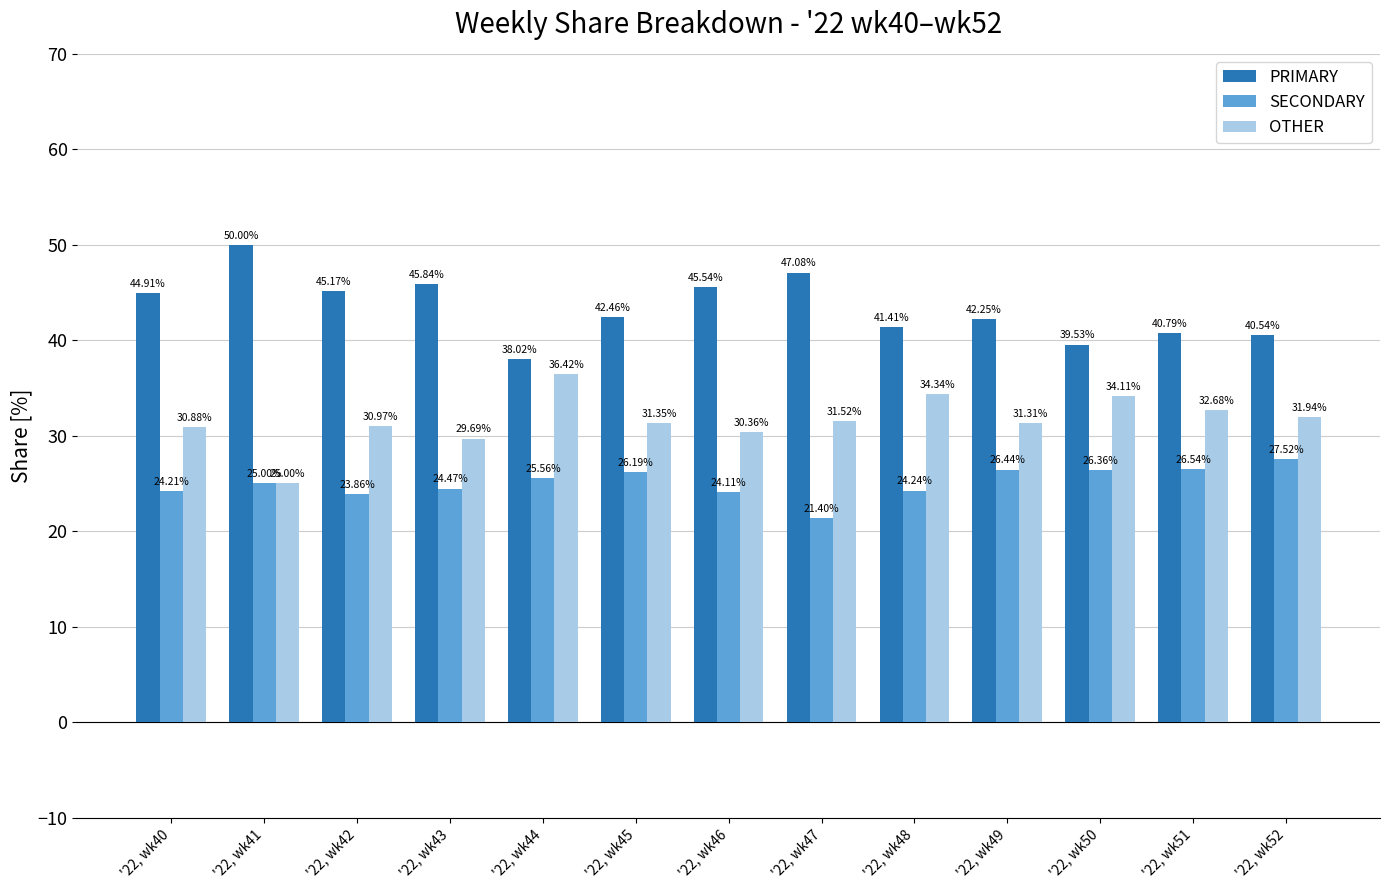

What is the difference between the maximum and minimum values in the PRIMARY series?

12.0